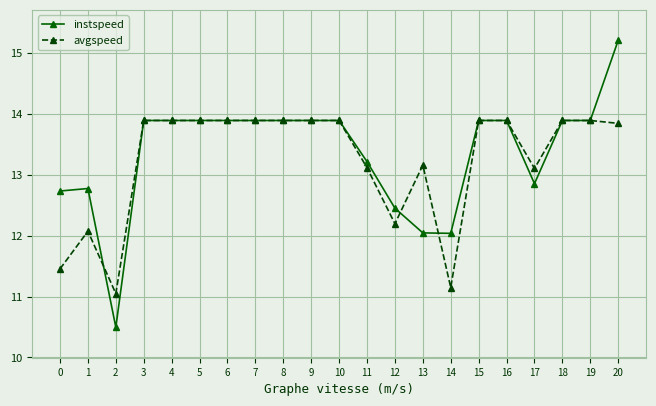

Which series has the largest total across all categories?

instspeed